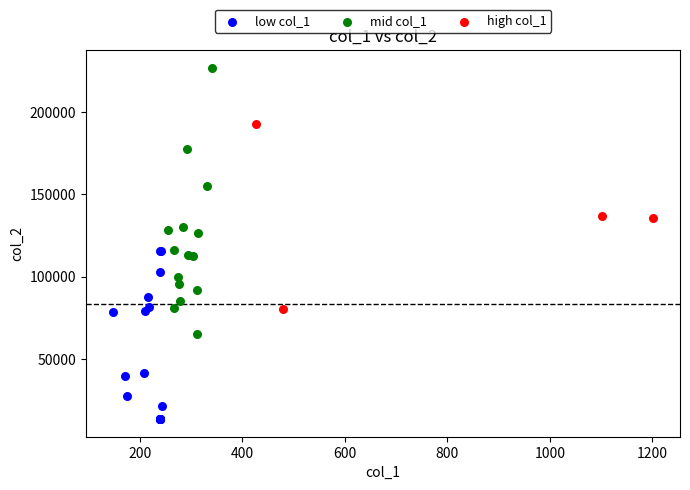

Which series has the widest spread of Y values?

mid col_1